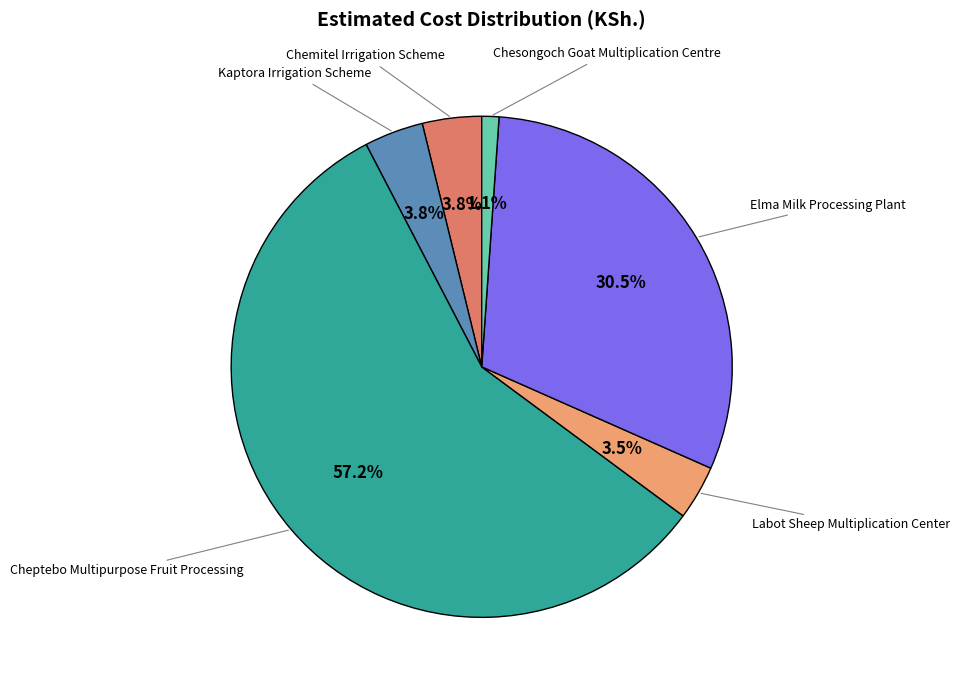

Is there a majority slice in this chart?

Yes